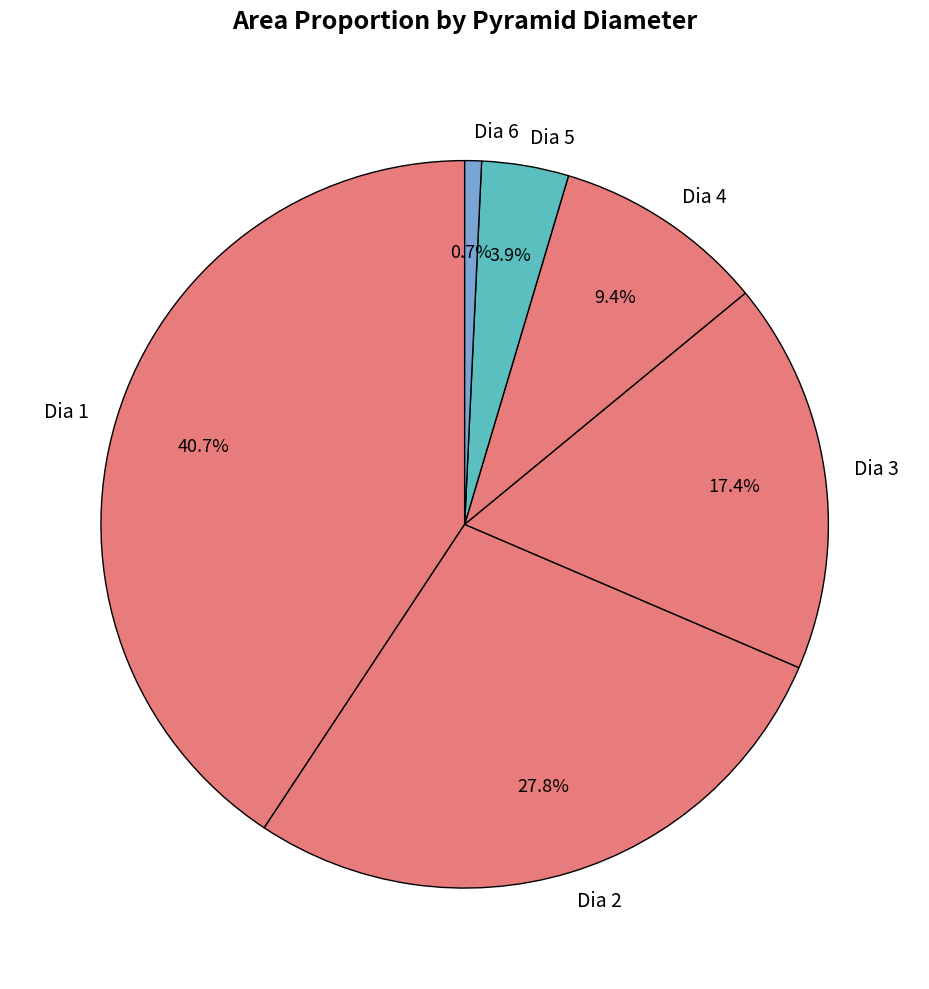

To the nearest percent, what is the difference between the largest and smallest slice percentages?

40%